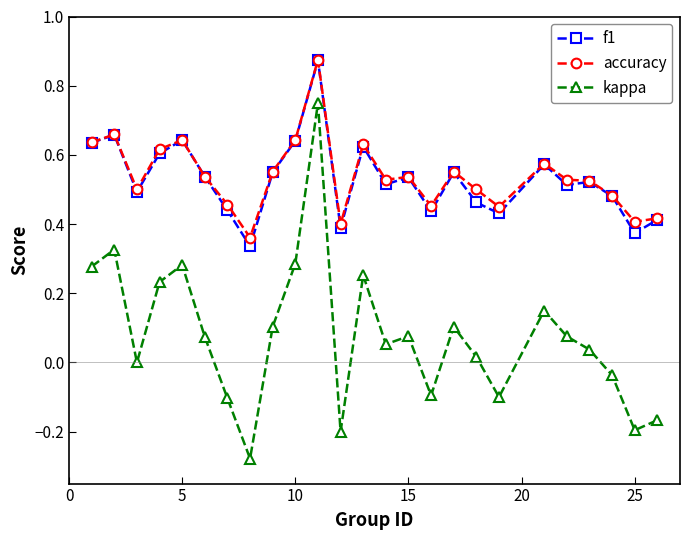

True or false: f1 has more than 1 points higher than both neighbors.

True